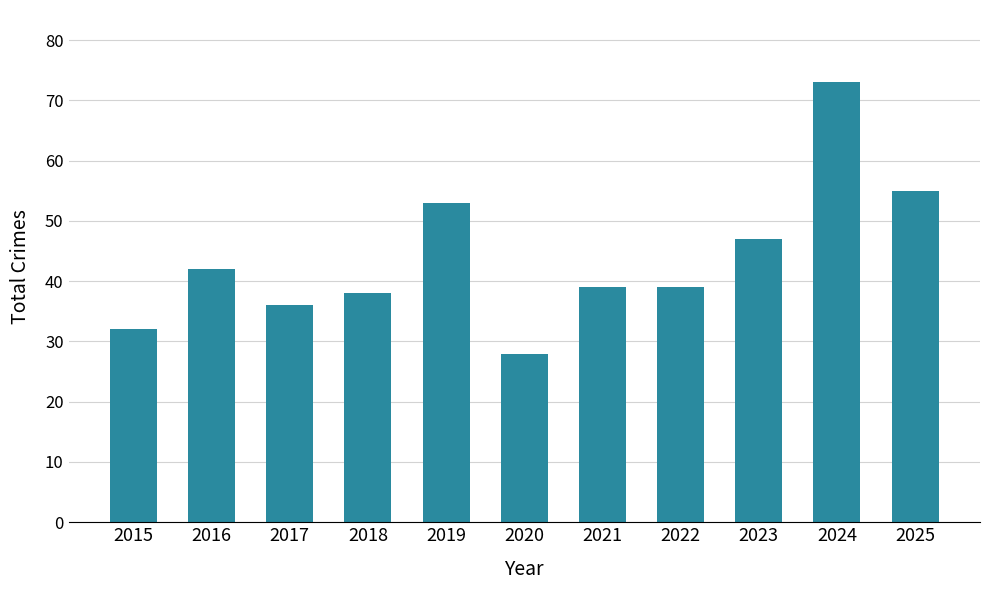

The value at 2025 is 55. True or false?

True